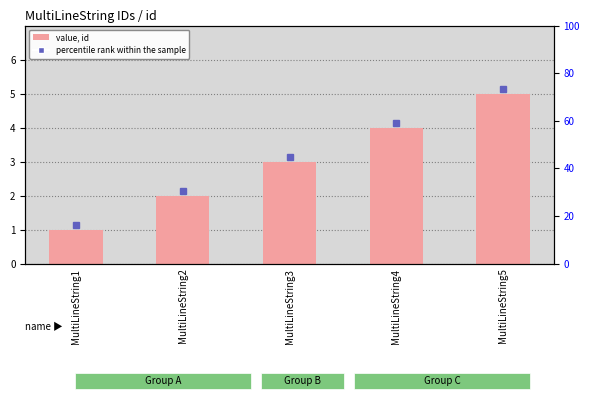

Where is the data nearest to the value 3?

MultiLineString3